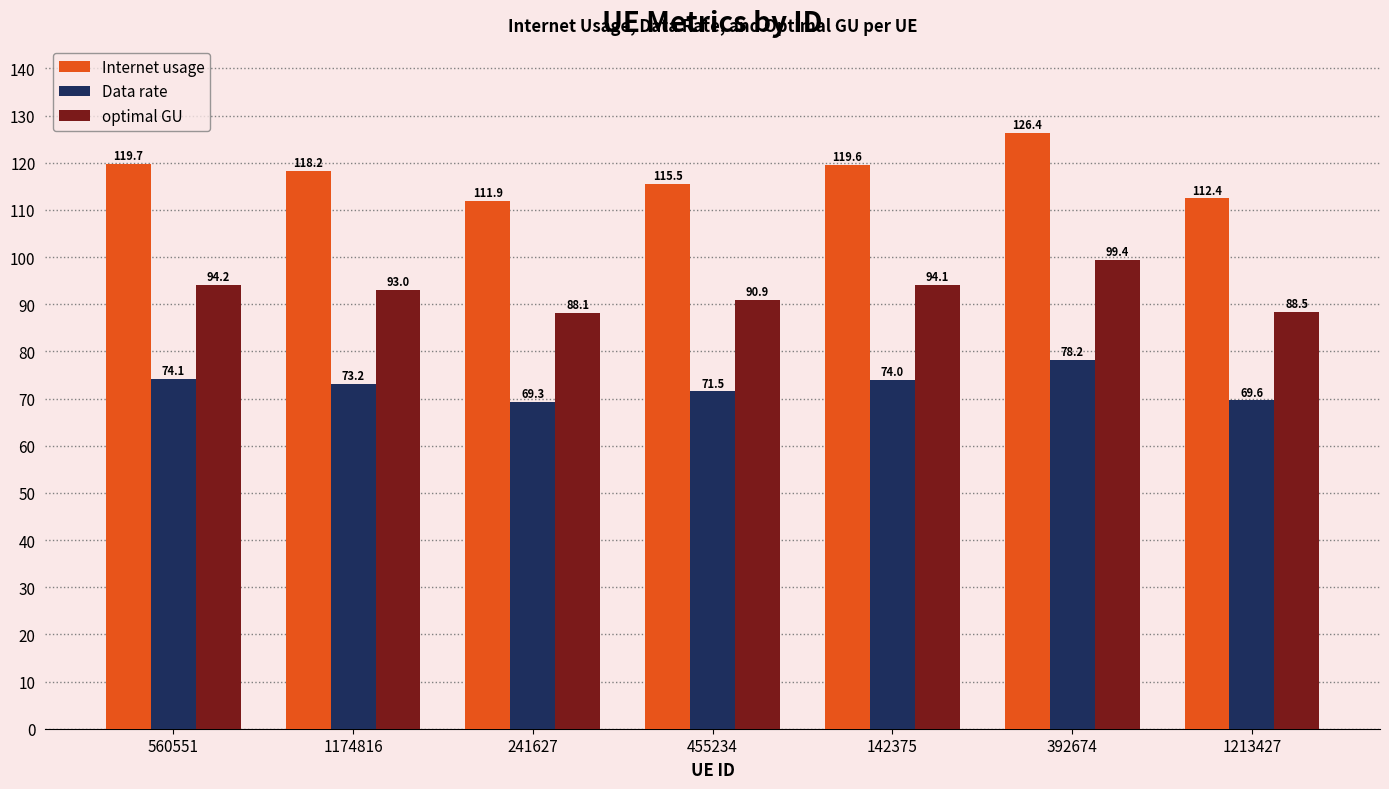

Reading left to right, what are all the values shown in this chart?

Internet usage: 119.7	118.2	111.9	115.5	119.6	126.4	112.4
Data rate: 74.1	73.2	69.3	71.5	74.0	78.2	69.6
optimal GU: 94.2	93.0	88.1	90.9	94.1	99.4	88.5